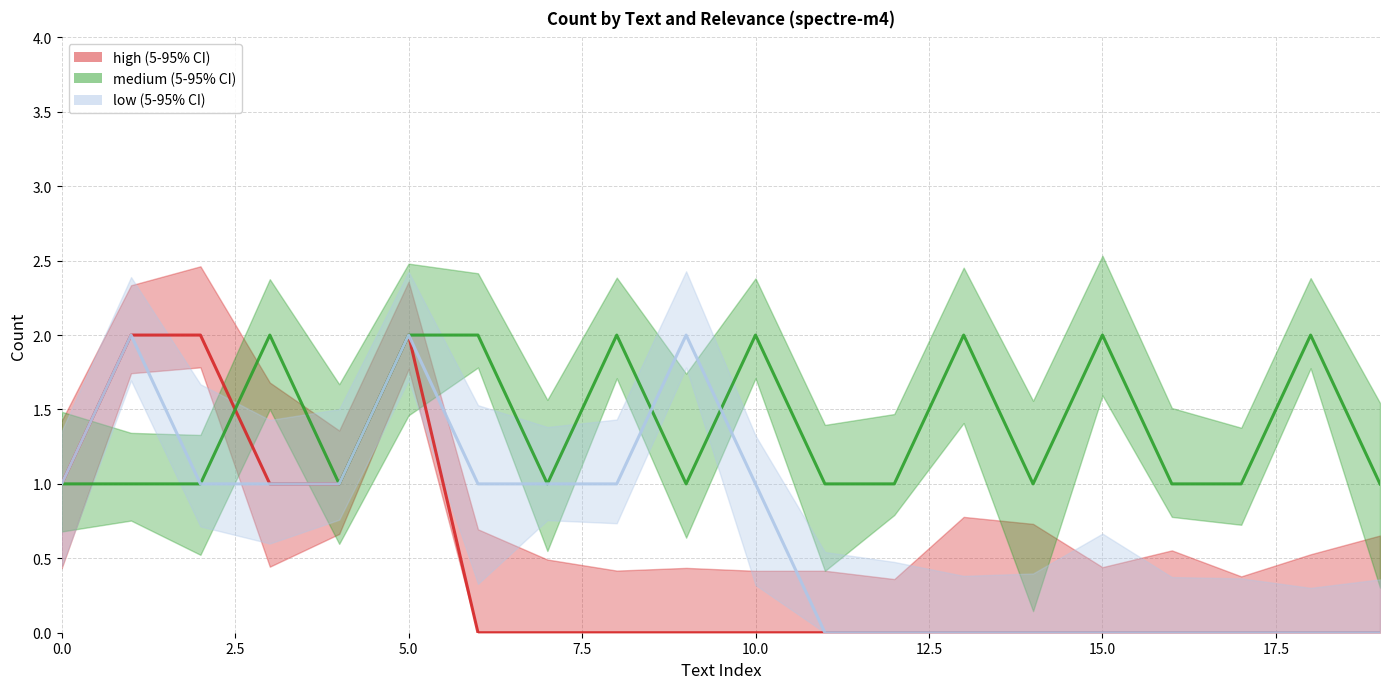

Which series has the largest total across all categories?

medium